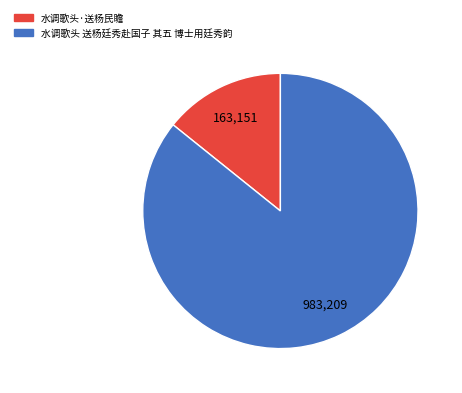

Is the sum of 水调歌头 送杨廷秀赴国子 其五 博士用廷秀韵 and 水调歌头·送杨民瞻 greater than half?

Yes